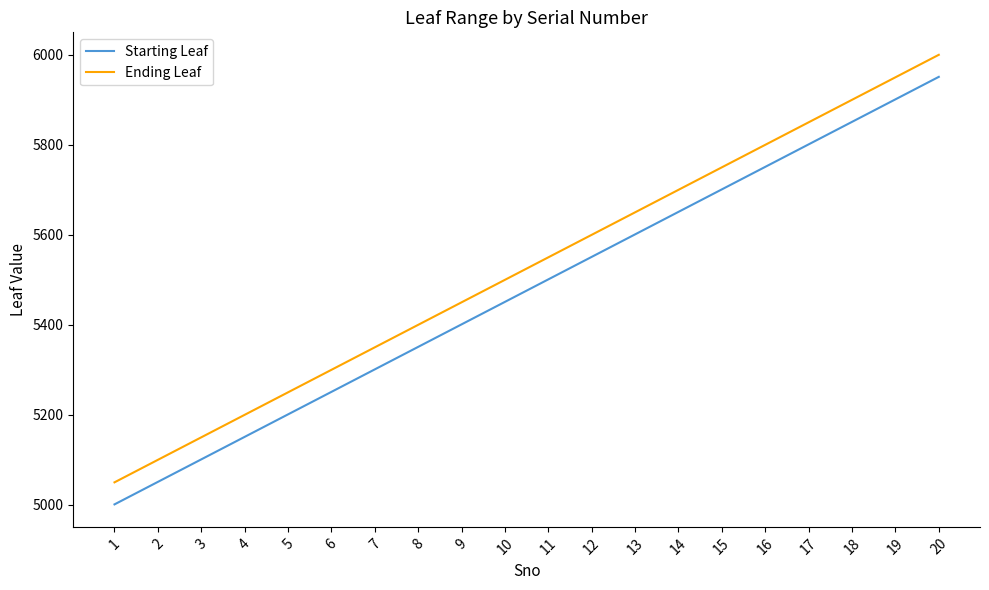

How many distinct data groups are displayed?

2